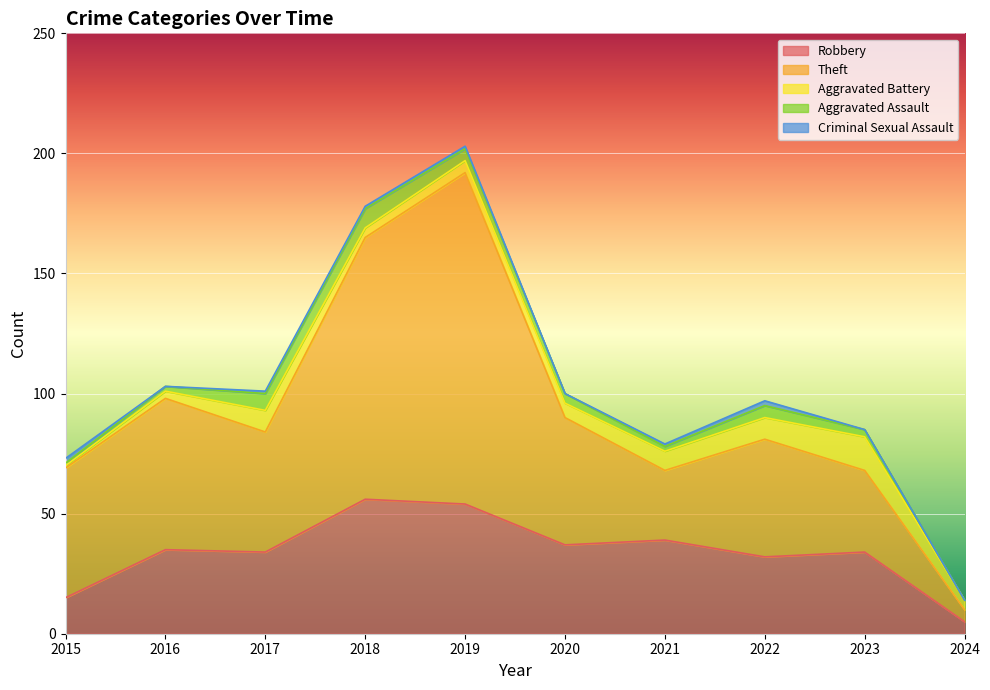

Rank the series by their maximum value, from lowest to highest.

Criminal Sexual Assault, Aggravated Assault, Aggravated Battery, Robbery, Theft